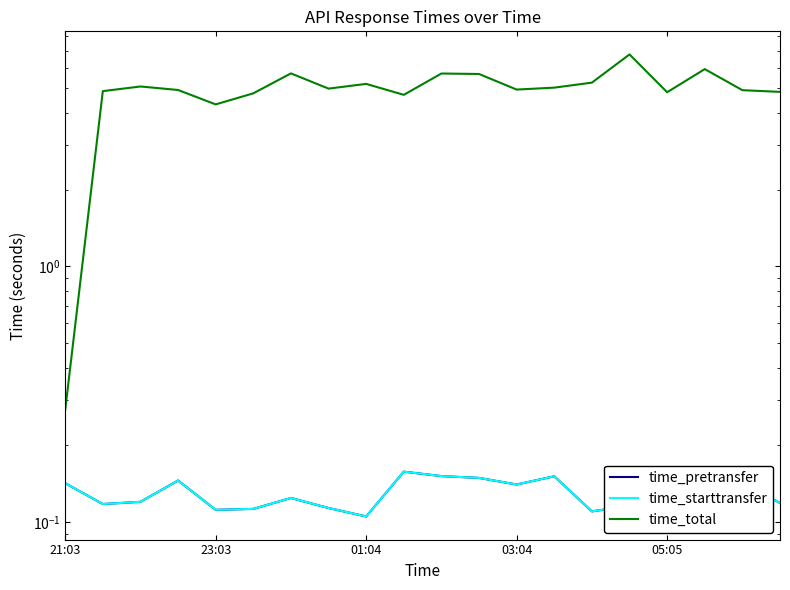

Which series has the largest range (max minus min)?

time_total